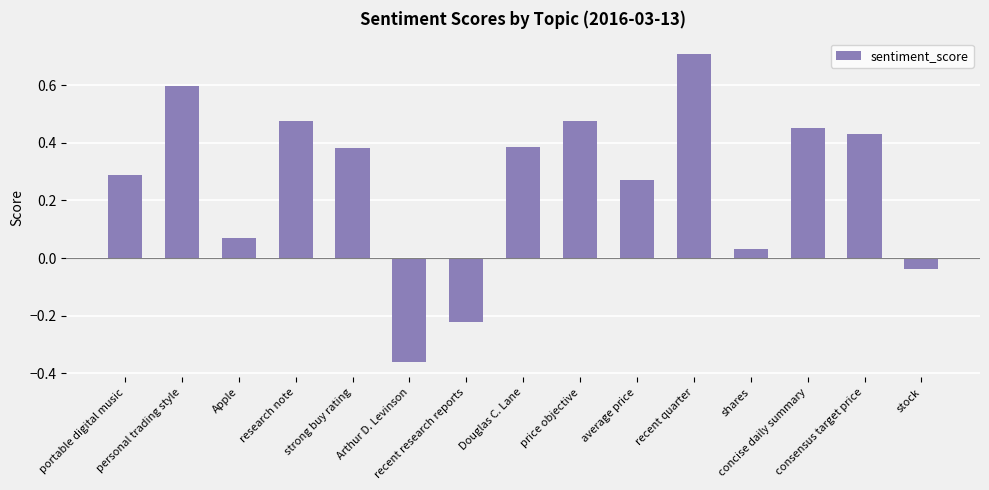

What is the sum of all values?

3.9